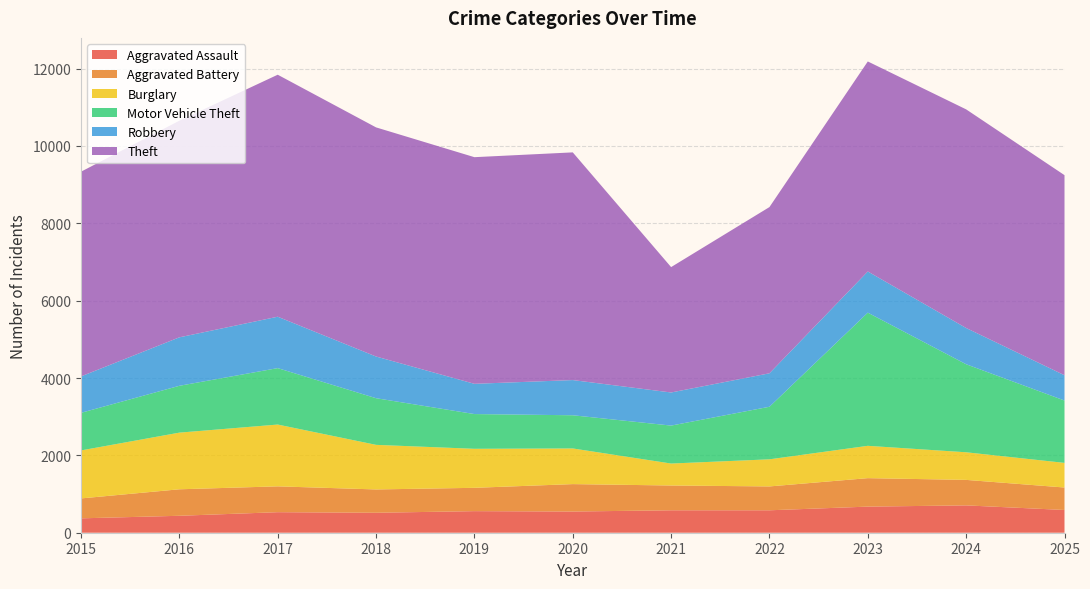

Reading left to right, list all the values displayed in this chart.

Aggravated Assault: 372	438	531	516	558	548	580	580	675	707	588
Aggravated Battery: 515	685	668	603	603	709	641	617	736	659	581
Burglary: 1241	1465	1598	1153	1009	922	568	701	836	714	637
Motor Vehicle Theft: 972	1211	1459	1206	898	858	981	1359	3443	2276	1612
Robbery: 942	1253	1329	1078	782	910	856	865	1065	937	654
Theft: 5293	5601	6257	5924	5860	5887	3242	4298	5430	5653	5173